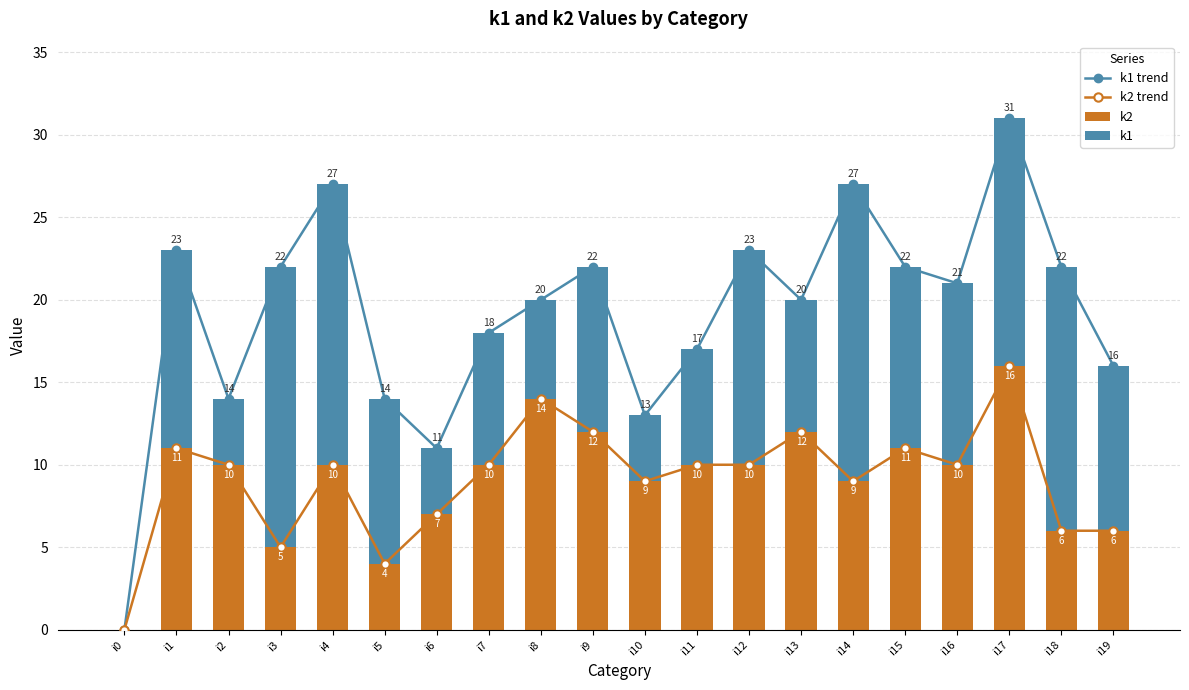

Is it true that k2 trend equals 11 at i0?

False